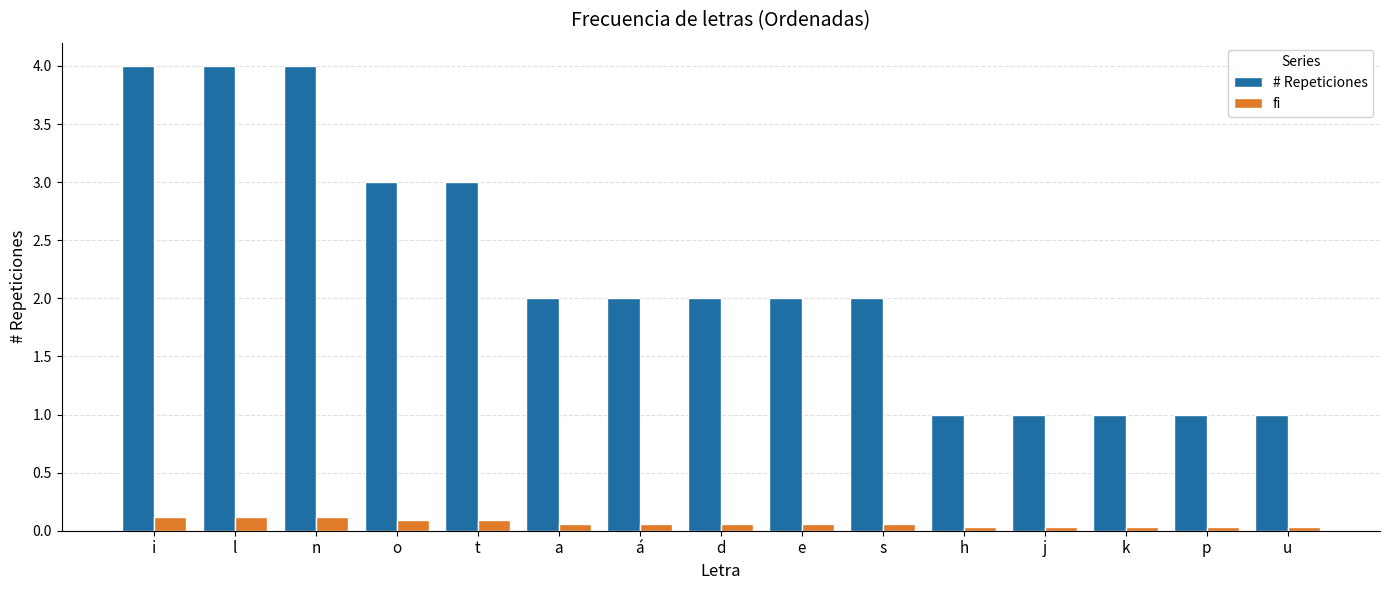

At how many categories does at least one series exceed 0?

15